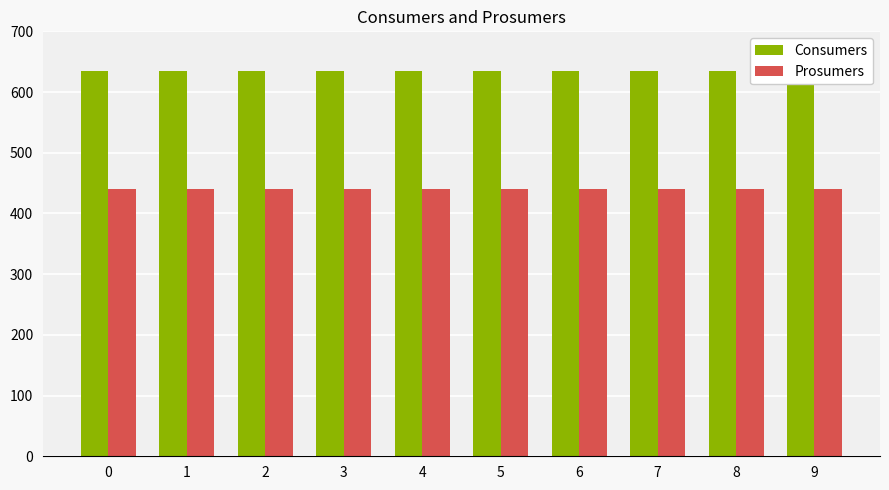

Which series has the largest range (max minus min)?

Consumers